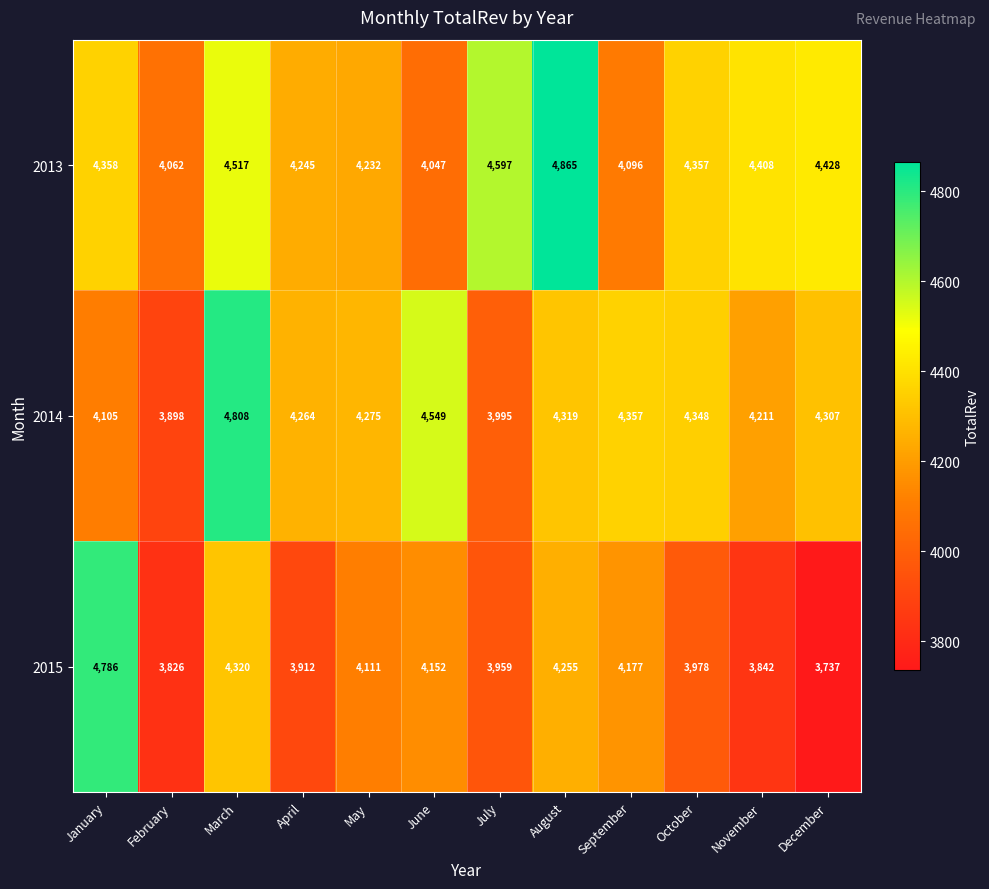

What is the total value across all series at October?

12683